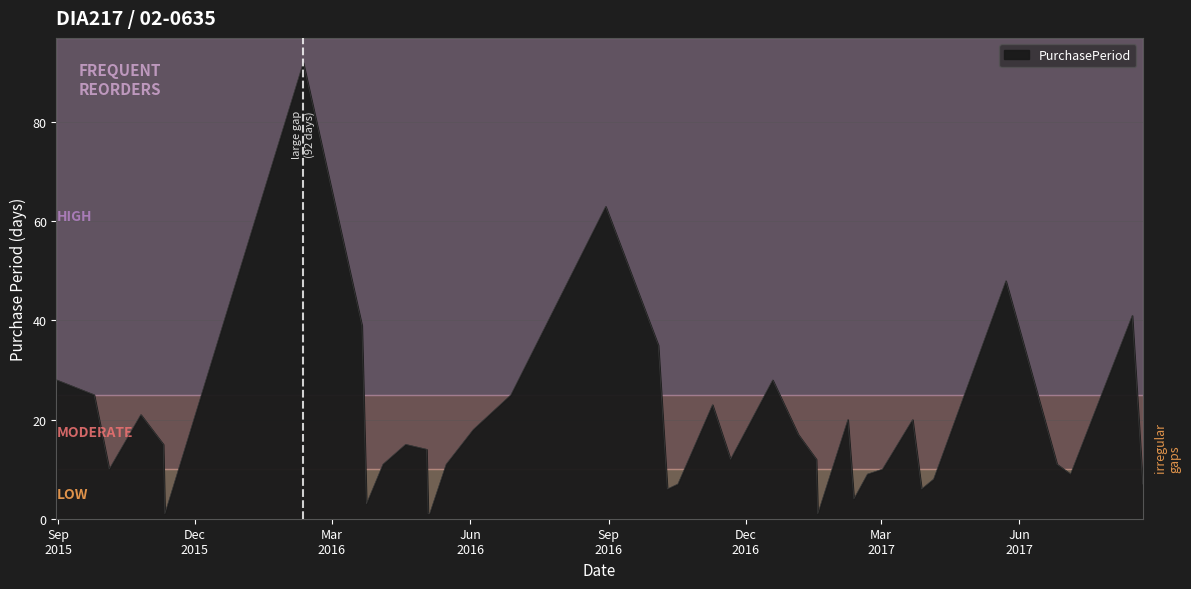

What is the difference between the maximum and minimum values?

91